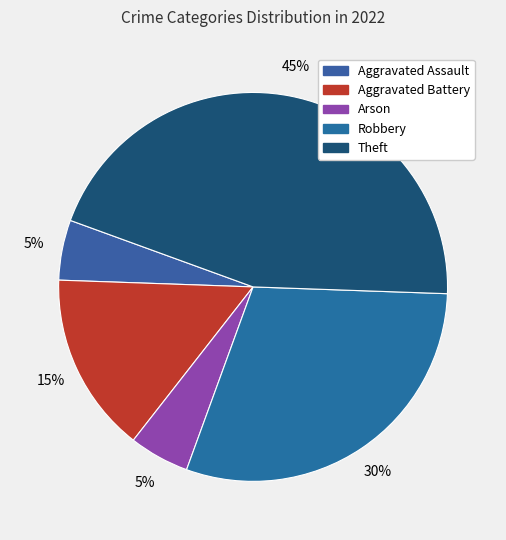

How many slices are in this pie chart?

5